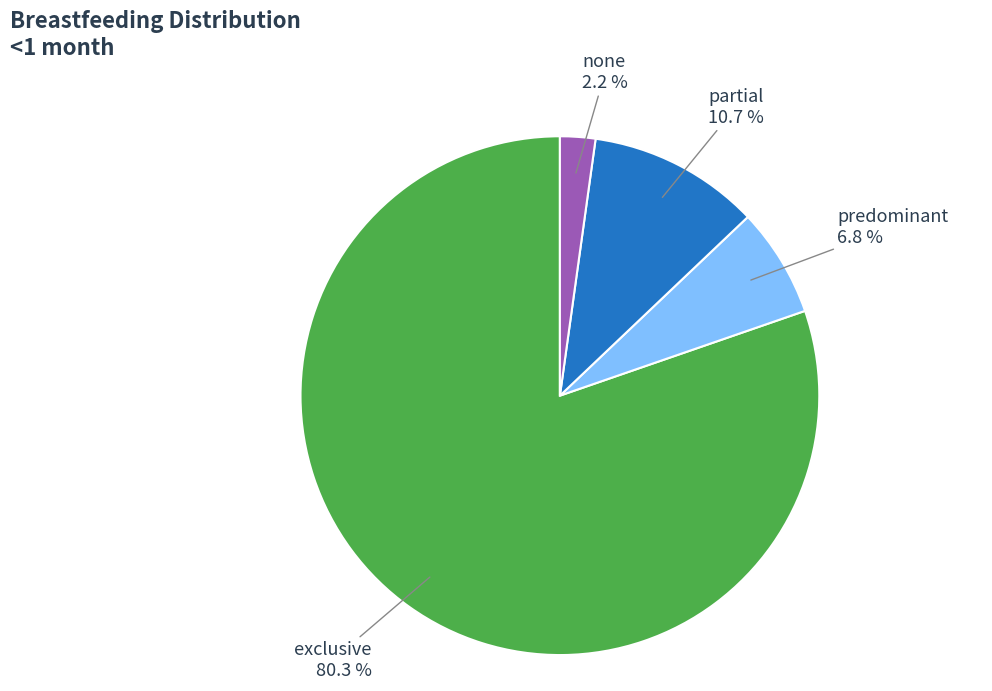

Is there any slice that represents more than half of the pie?

Yes